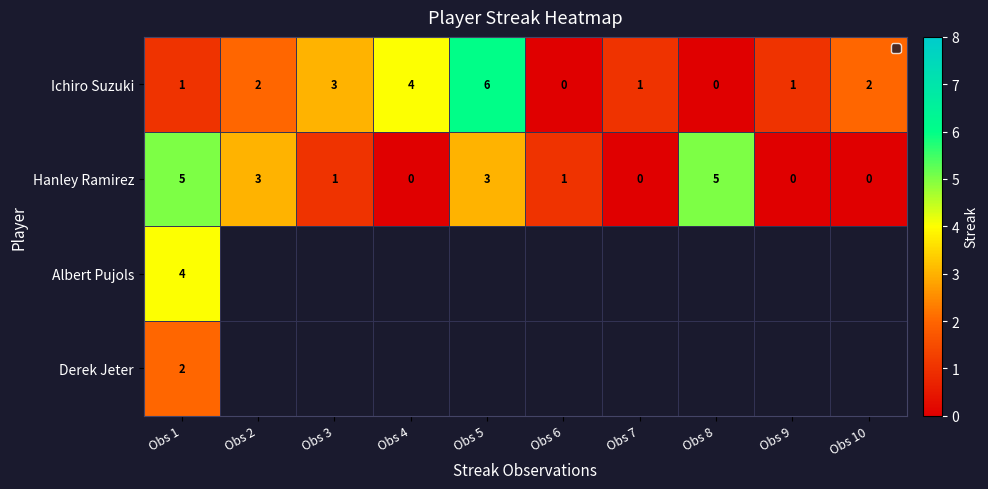

Is it true that Ichiro Suzuki equals 1 at Obs 2?

False